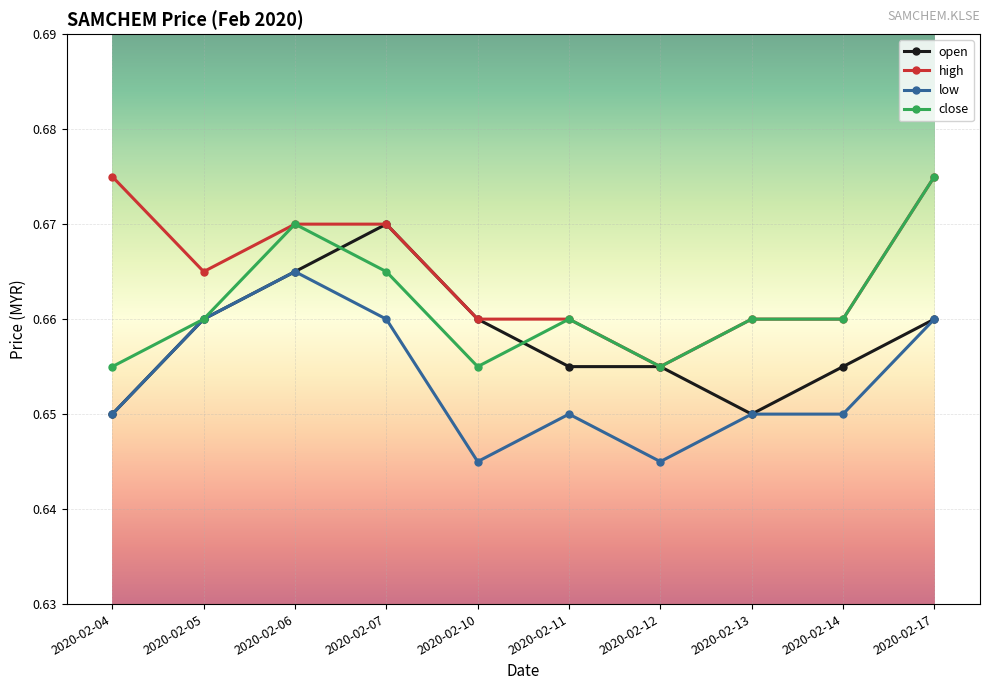

The low series shows 1.2 at 2020-02-05. True or false?

False